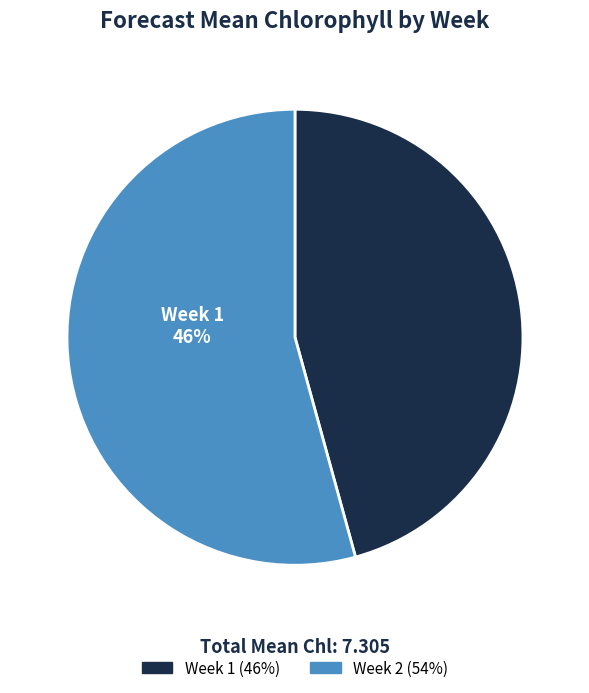

What is the change in value from Week 1 to Week 2?

+0.6